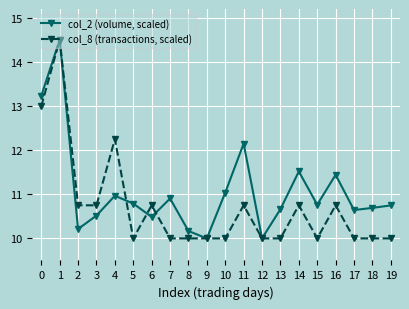

What is the value of the col_2 (volume, scaled) point at the 13th from the left?

10.0